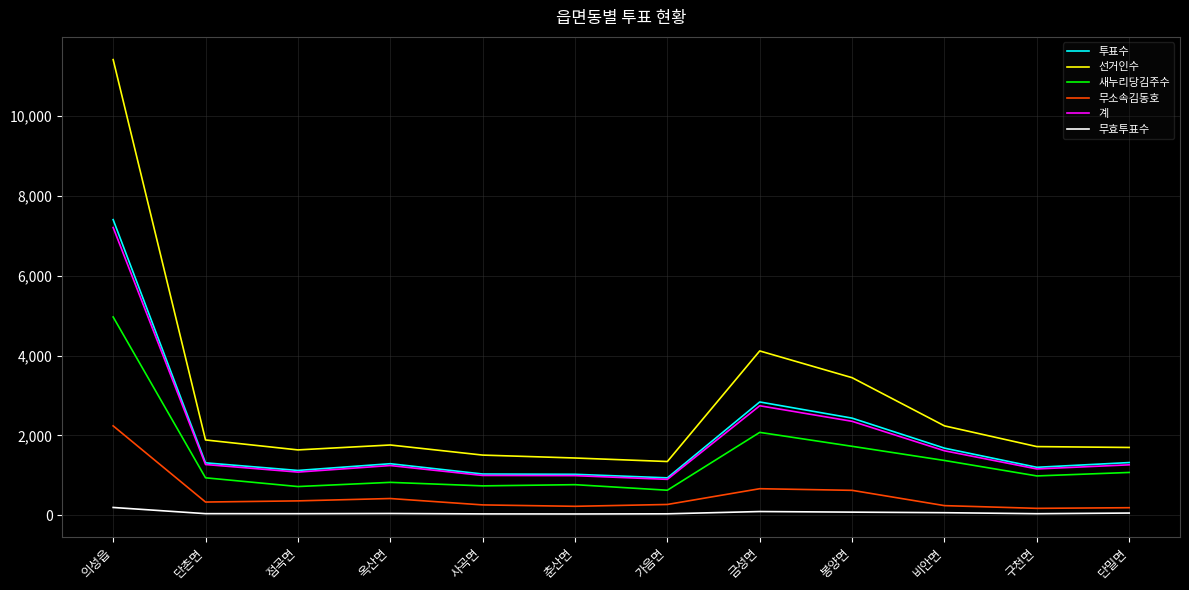

Does the chart have visible grid lines?

Yes